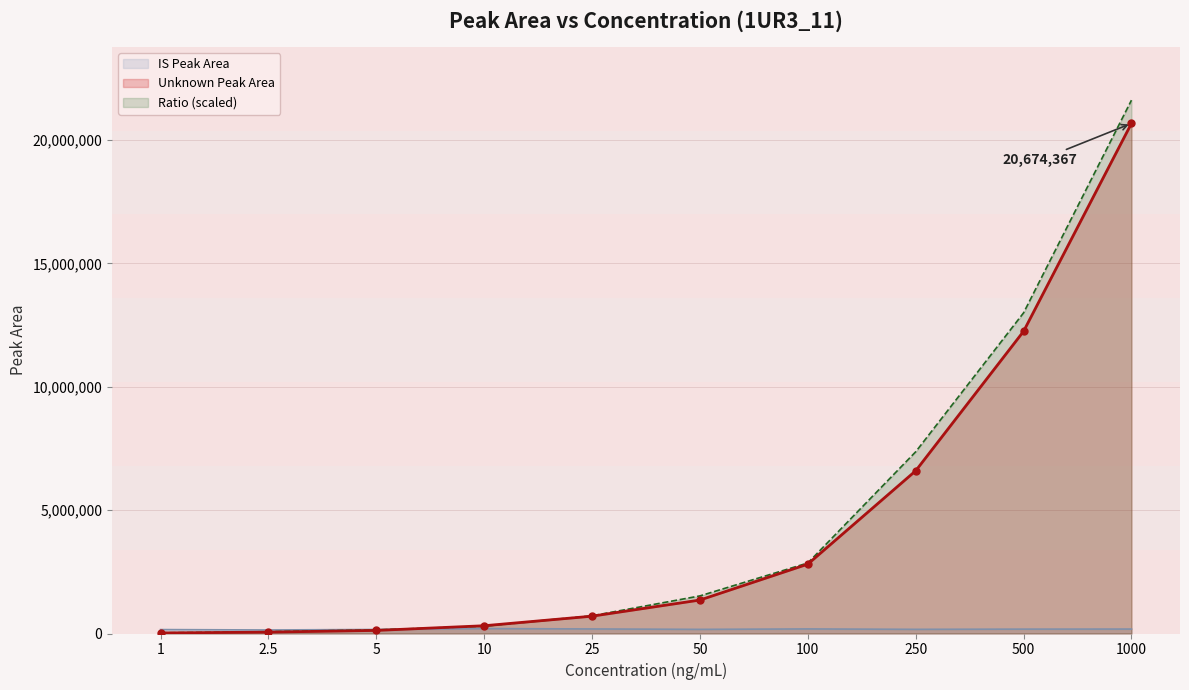

Which category has the lowest value in the Unknown Peak Area series?

1